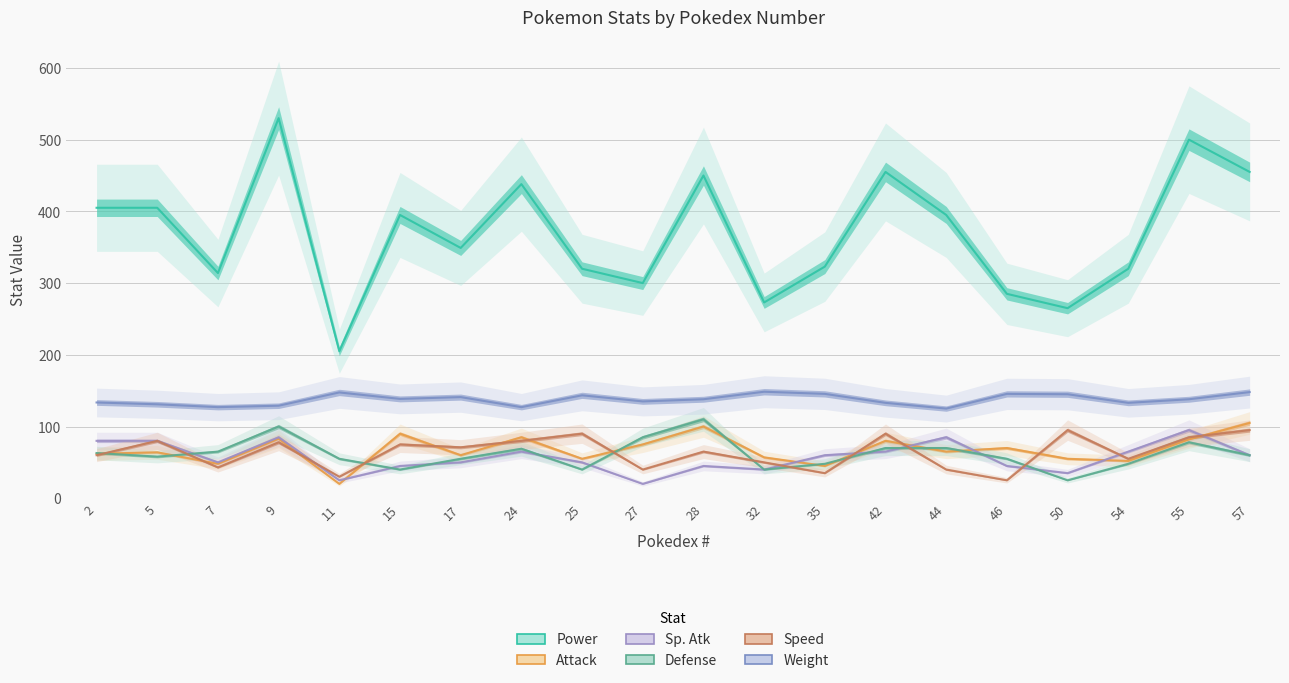

Reading right to left, extract all data points from this chart.

Power: 455.0	500.0	320.0	265.0	285.0	395.0	455.0	323.0	273.0	450.0	300.0	320.0	438.0	349.0	395.0	205.0	530.0	314.0	405.0	405.0
Attack: 105.0	82.0	52.0	55.0	70.0	65.0	80.0	45.0	57.0	100.0	75.0	55.0	85.0	60.0	90.0	20.0	83.0	48.0	64.0	62.0
Sp. Atk: 60.0	95.0	65.0	35.0	45.0	85.0	65.0	60.0	40.0	45.0	20.0	50.0	65.0	50.0	45.0	25.0	85.0	50.0	80.0	80.0
Defense: 60.0	78.0	48.0	25.0	55.0	70.0	70.0	48.0	40.0	110.0	85.0	40.0	69.0	55.0	40.0	55.0	100.0	65.0	58.0	63.0
Speed: 95.0	85.0	55.0	95.0	25.0	40.0	90.0	35.0	50.0	65.0	40.0	90.0	80.0	71.0	75.0	30.0	78.0	43.0	80.0	60.0
Weight: 148.0	138.0	133.0	145.0	145.5	125.0	133.0	145.5	148.5	138.0	135.0	143.5	127.0	141.0	138.5	147.5	129.0	127.0	131.0	133.5